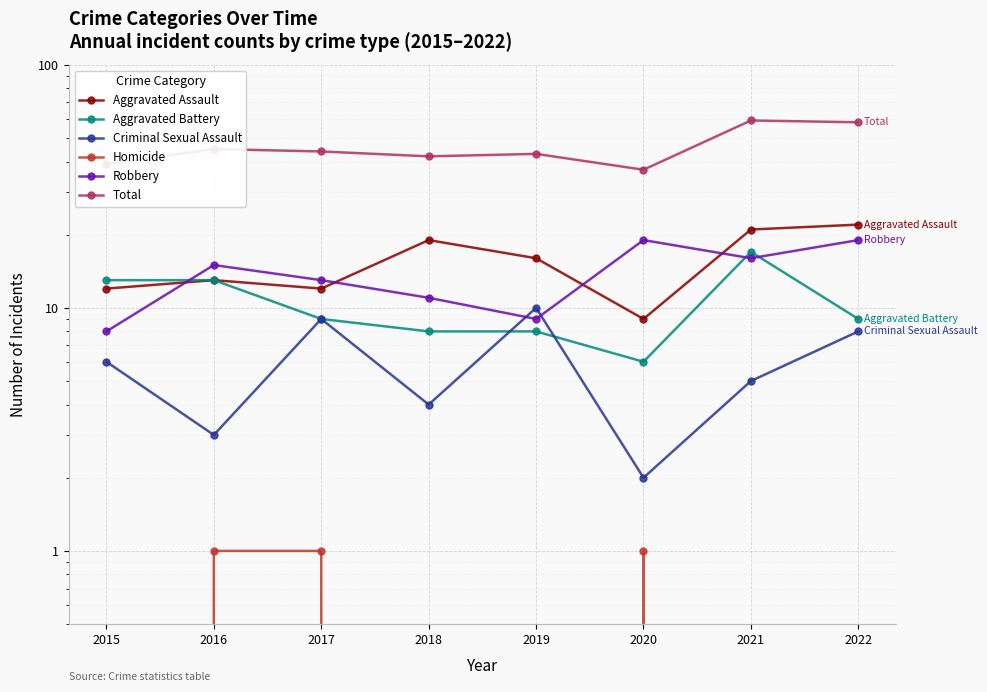

Is it true that Robbery equals 16 at 2021?

True